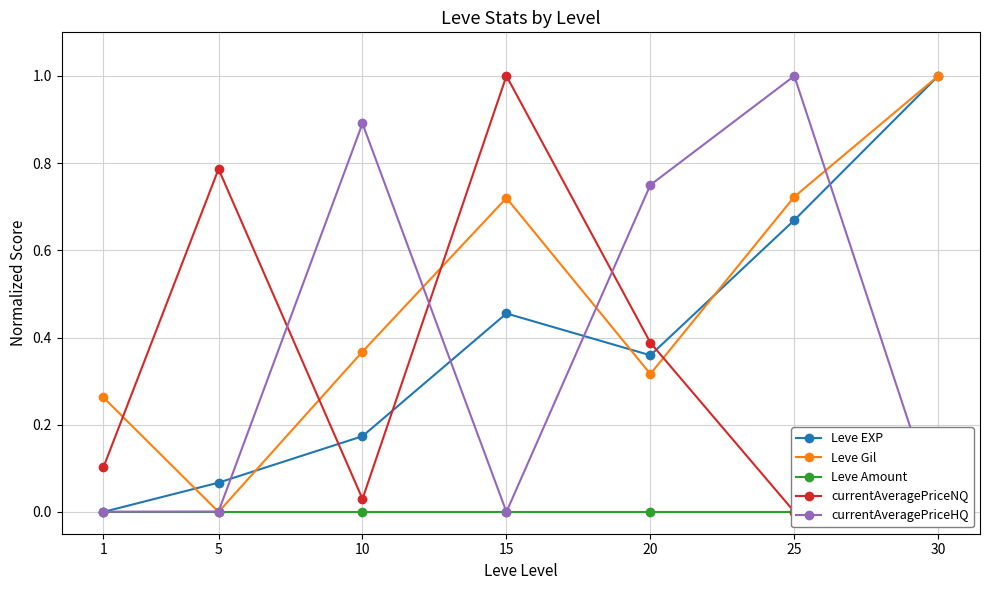

How many intersections are there between Leve EXP and currentAveragePriceNQ?

3